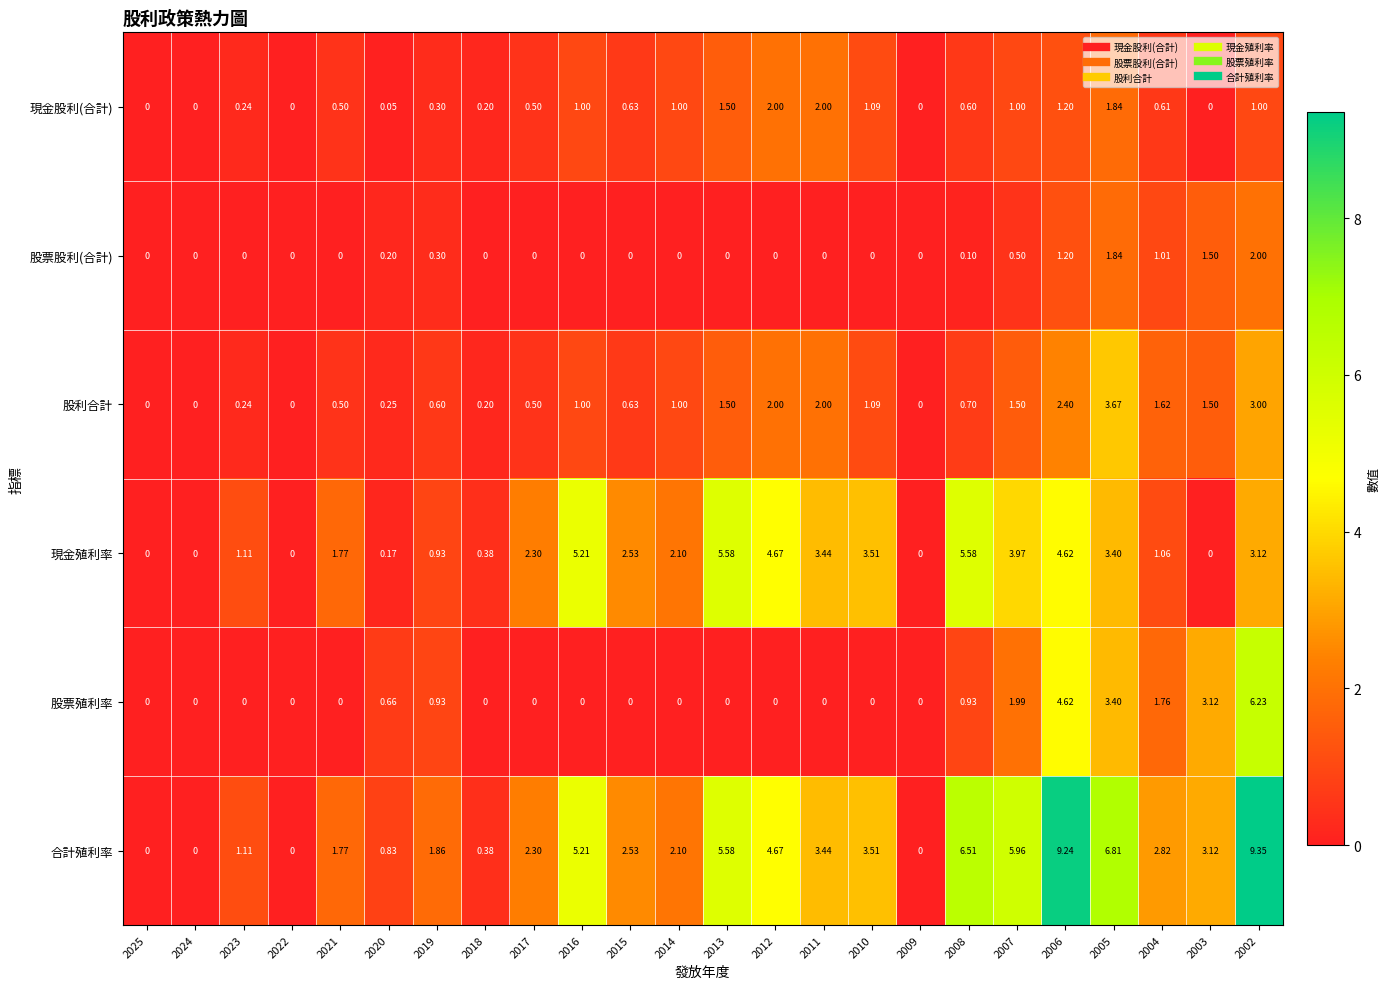

Which series has the largest total across all categories?

合計殖利率